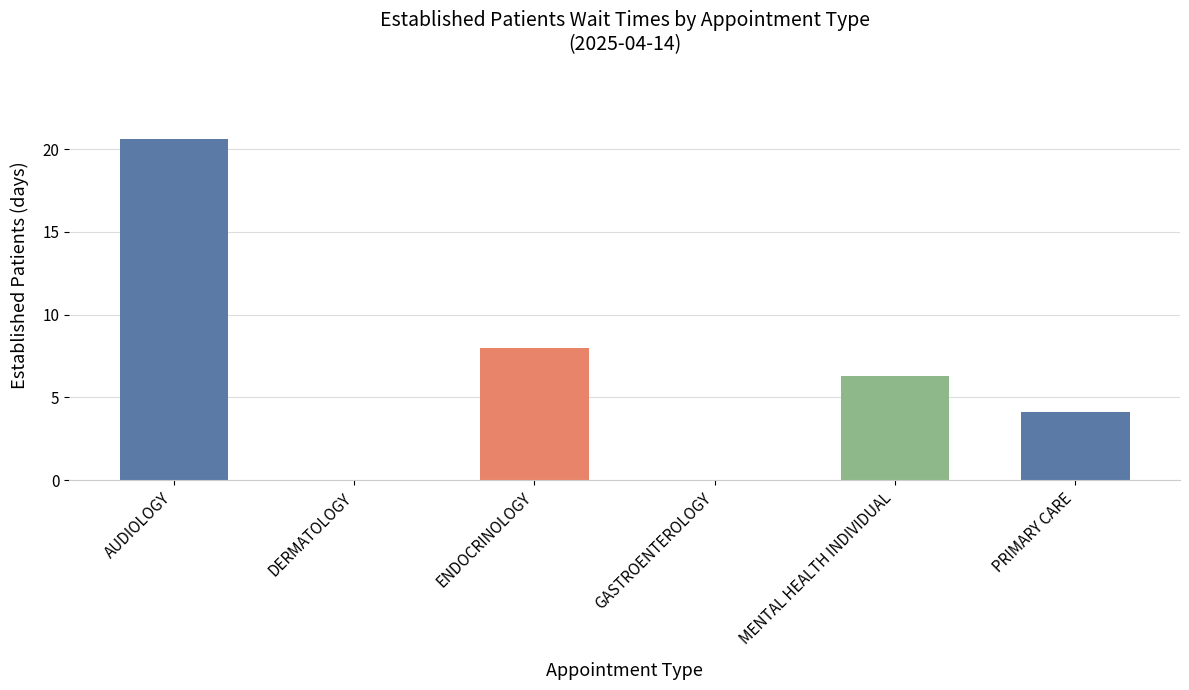

Which has a higher value, DERMATOLOGY or AUDIOLOGY?

AUDIOLOGY